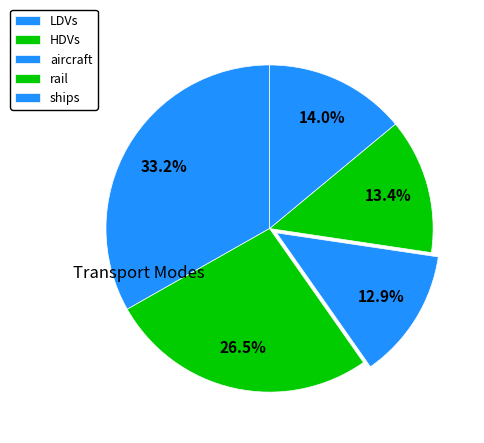

What is the total percentage of HDVs and ships?

40.5%